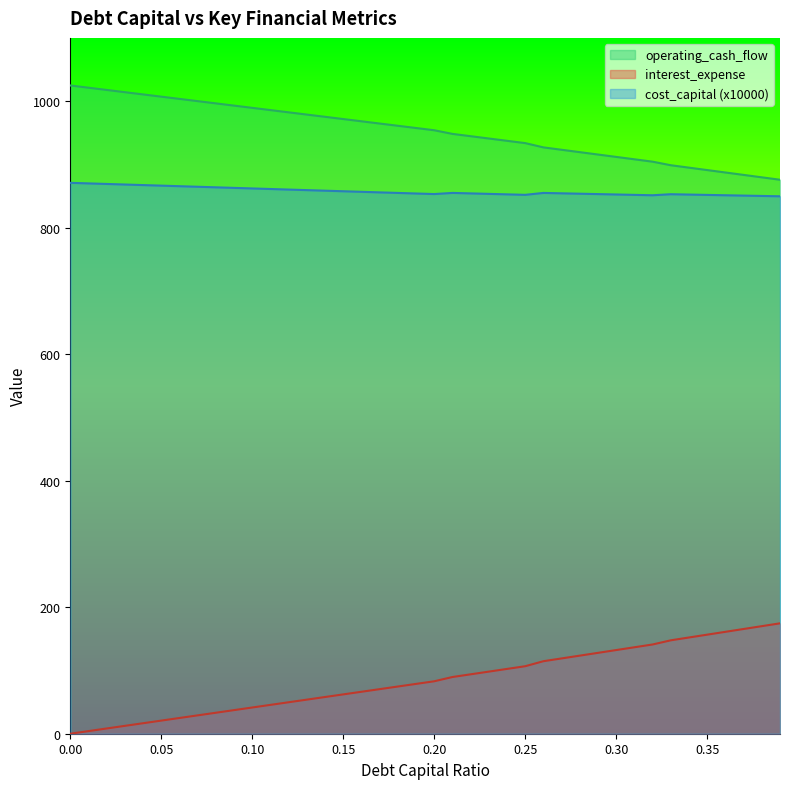

Rank the series by their maximum value, from highest to lowest.

operating_cash_flow, cost_capital (x10000), interest_expense